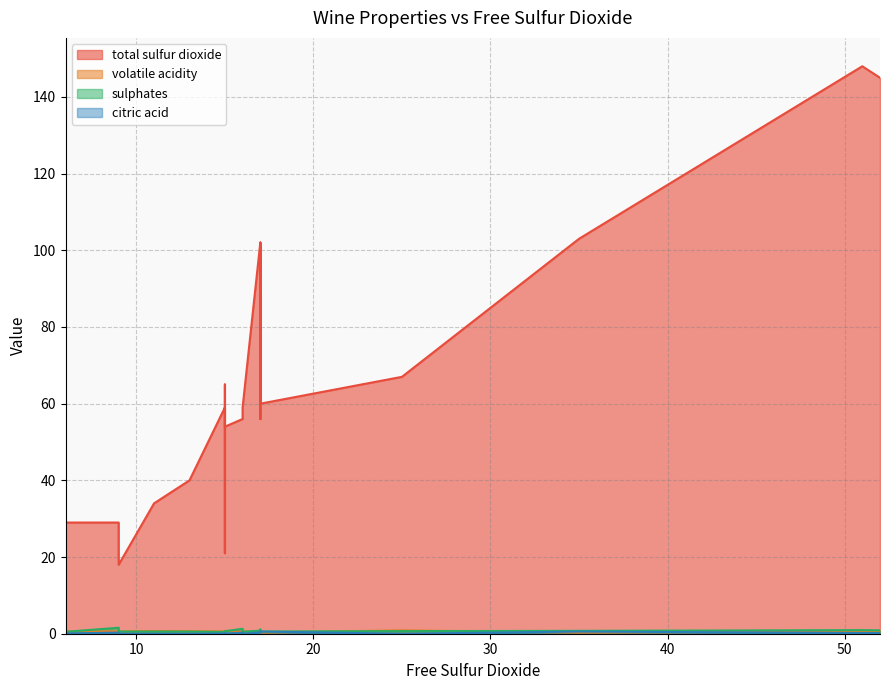

What is the label of the 10th point from the left?

17